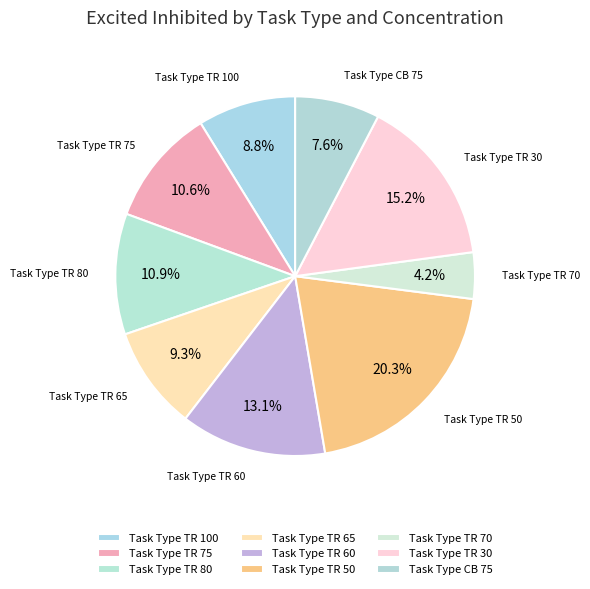

Count the number of slices in the pie.

9